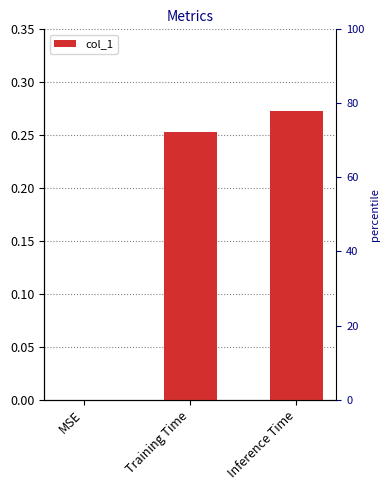

Reading left to right, extract all data points from this chart.

0.0	0.3	0.3